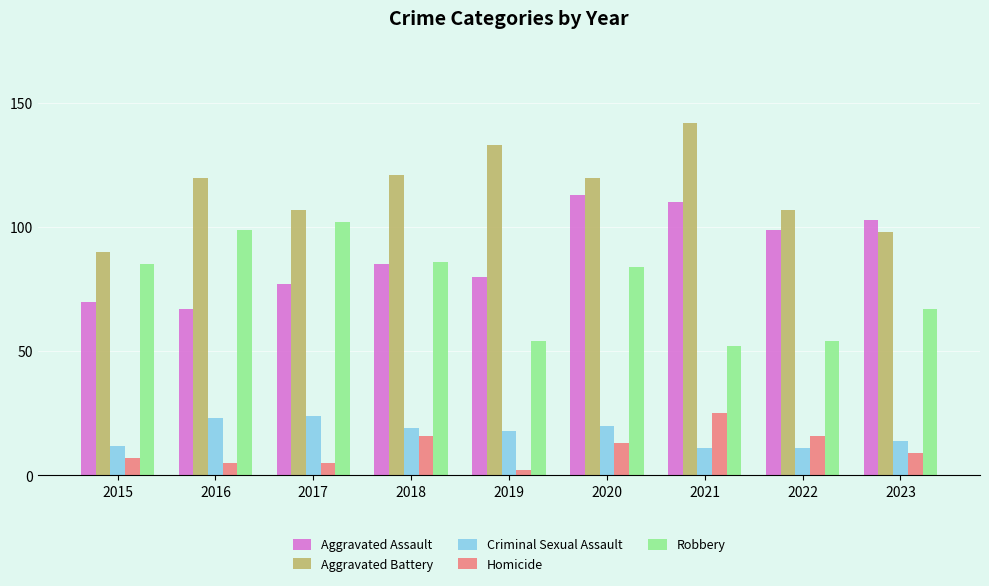

What is the average value of the Robbery series?

76